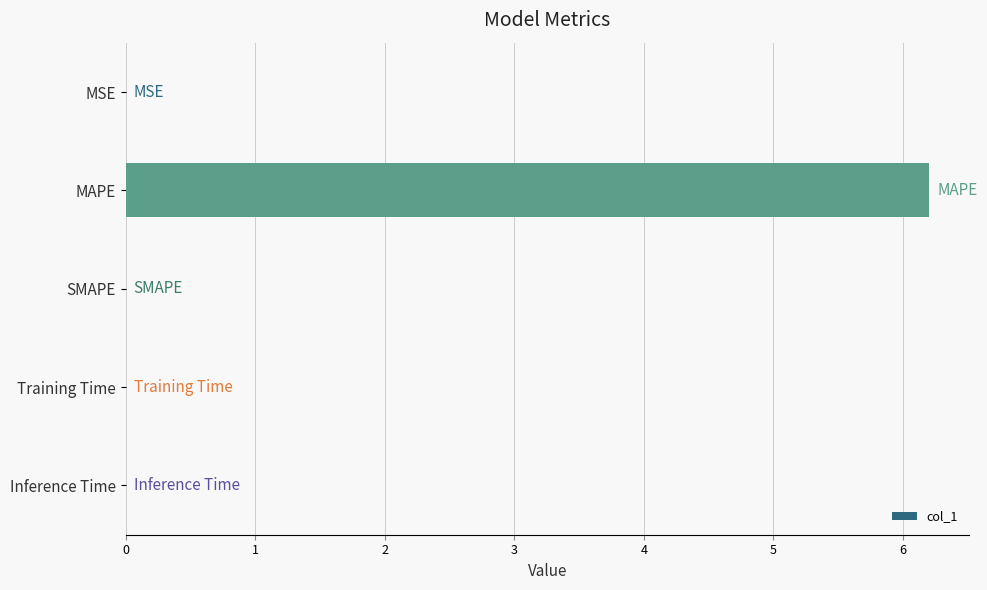

What is the sum of all values?

6.2